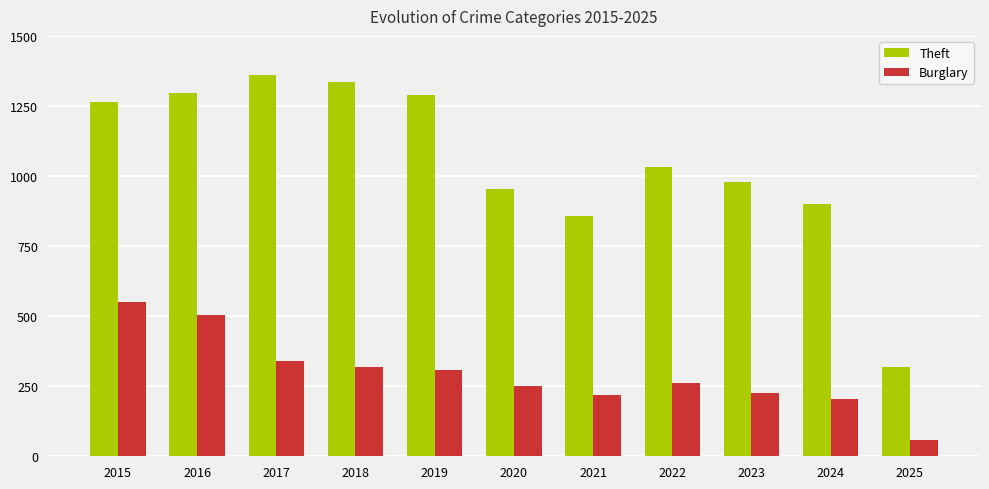

Are the bars horizontal?

No